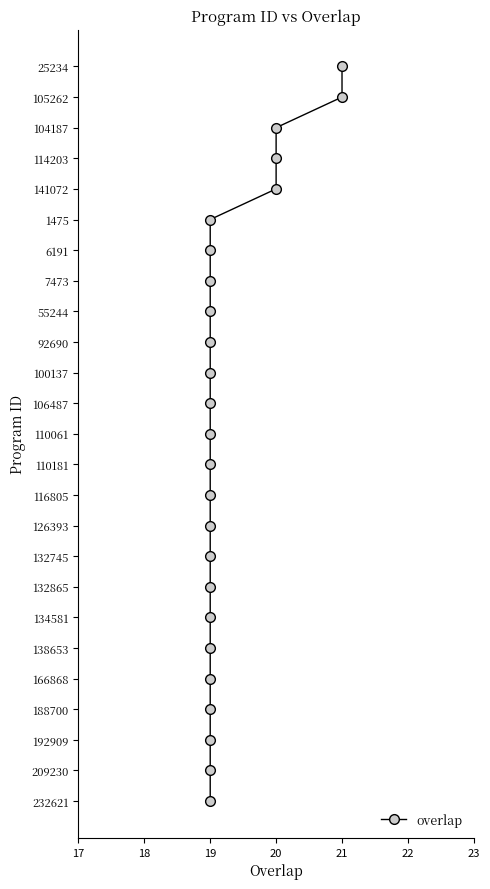

True or false: there are more than 2 points higher than both neighbors.

False